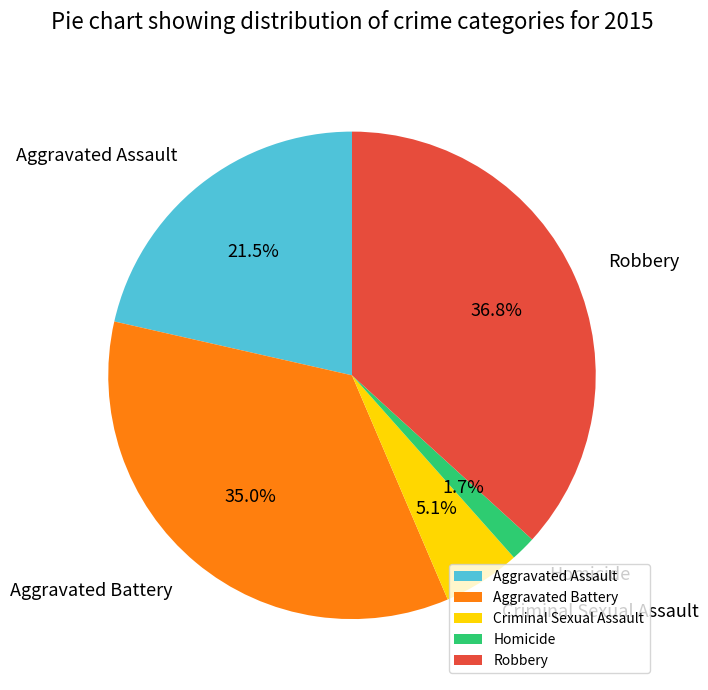

Which has a higher value, Homicide or Criminal Sexual Assault?

Criminal Sexual Assault